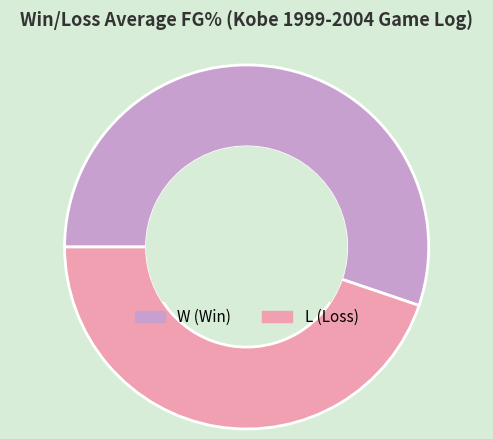

How many slices are in this pie chart?

2